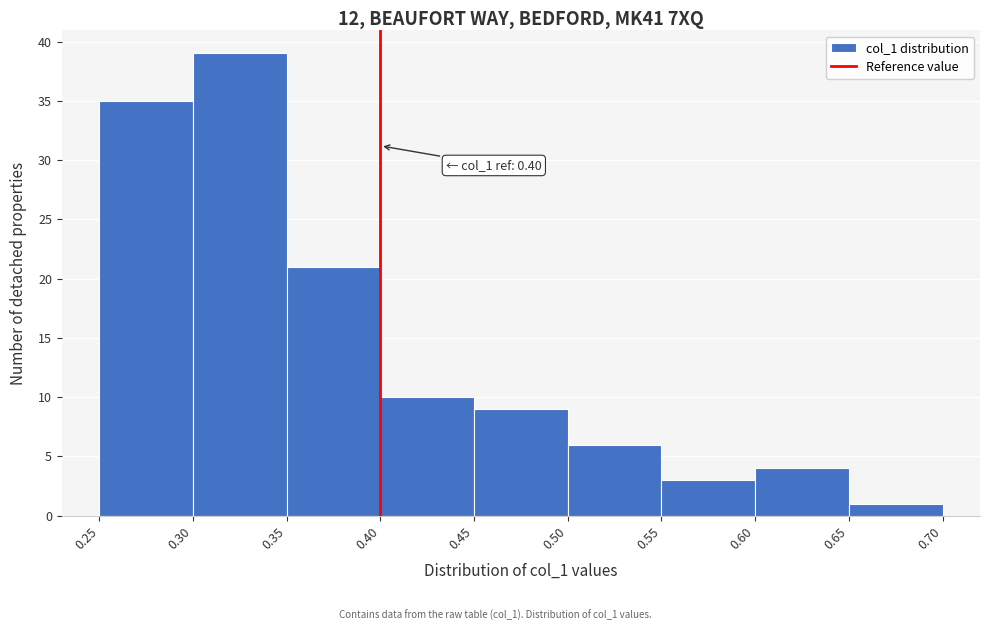

Over which range of the x-axis is the bar tallest?

0.30 to 0.35